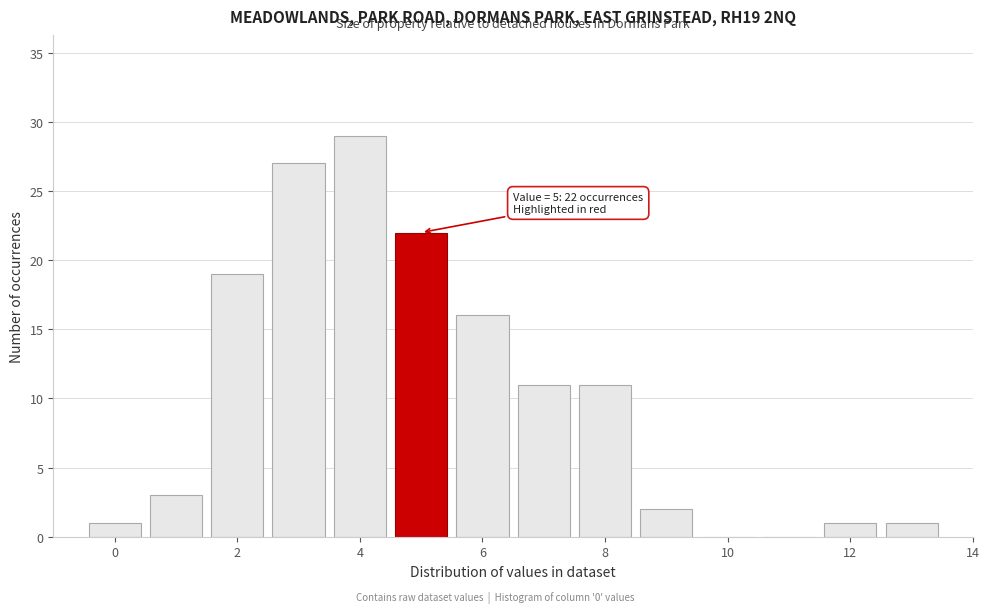

Which range on the x-axis has the tallest bar?

3.5 to 4.5